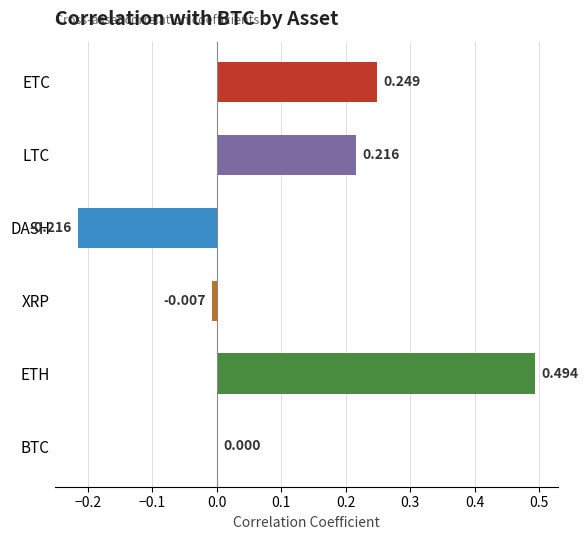

Between ETH and ETC, which is larger?

ETH